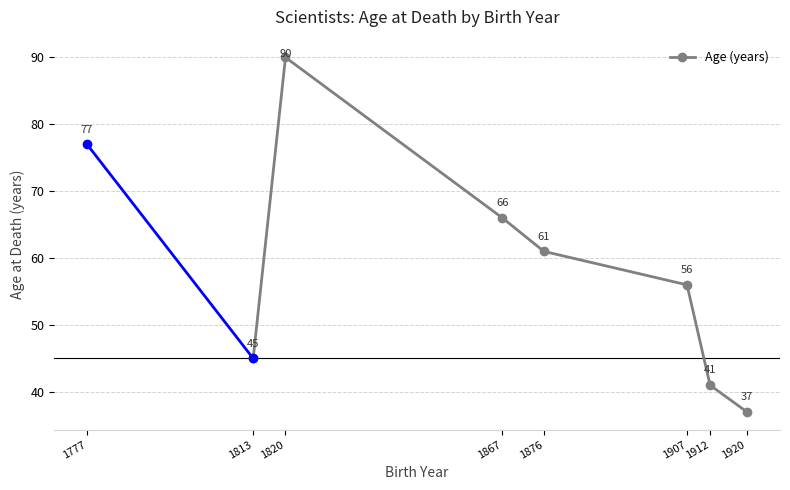

How many lines are shown in the chart?

1